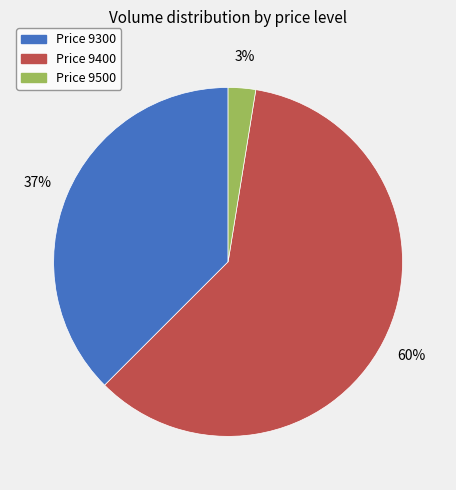

Is there any slice that represents more than half of the pie?

Yes